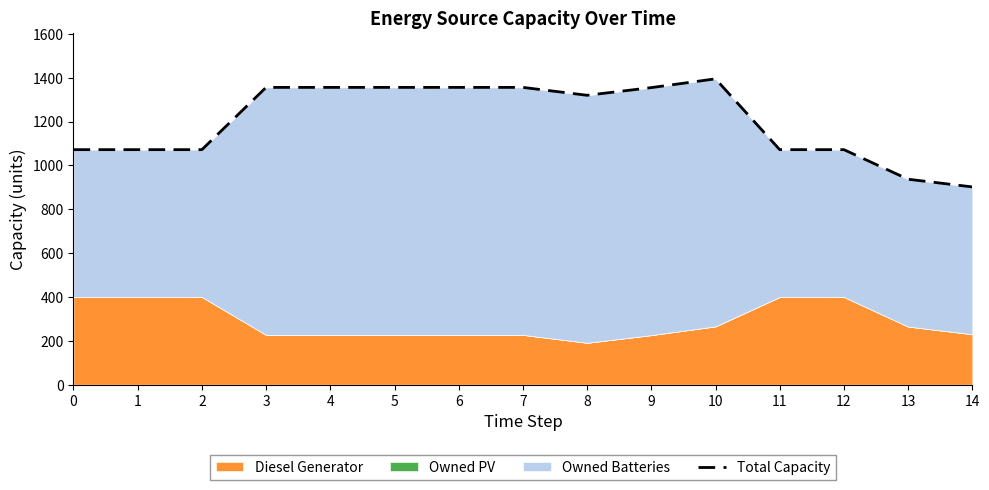

How many values exceed 1320?

7